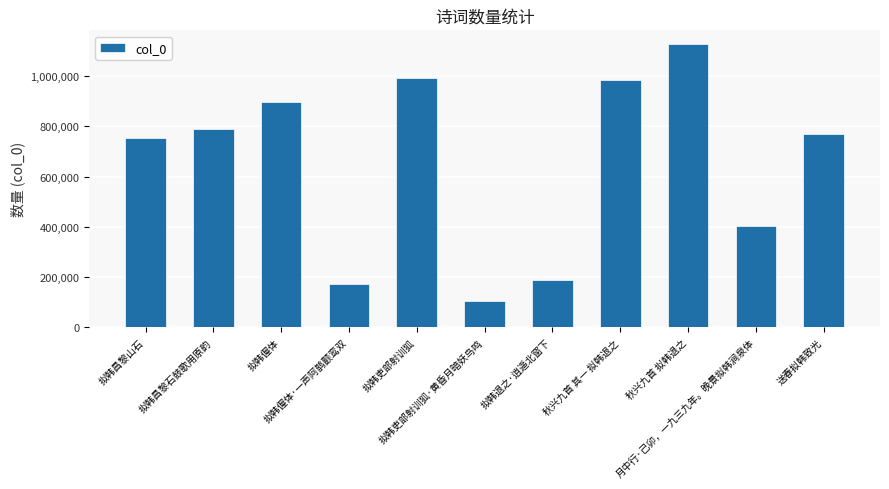

How many data points does each series have?

11